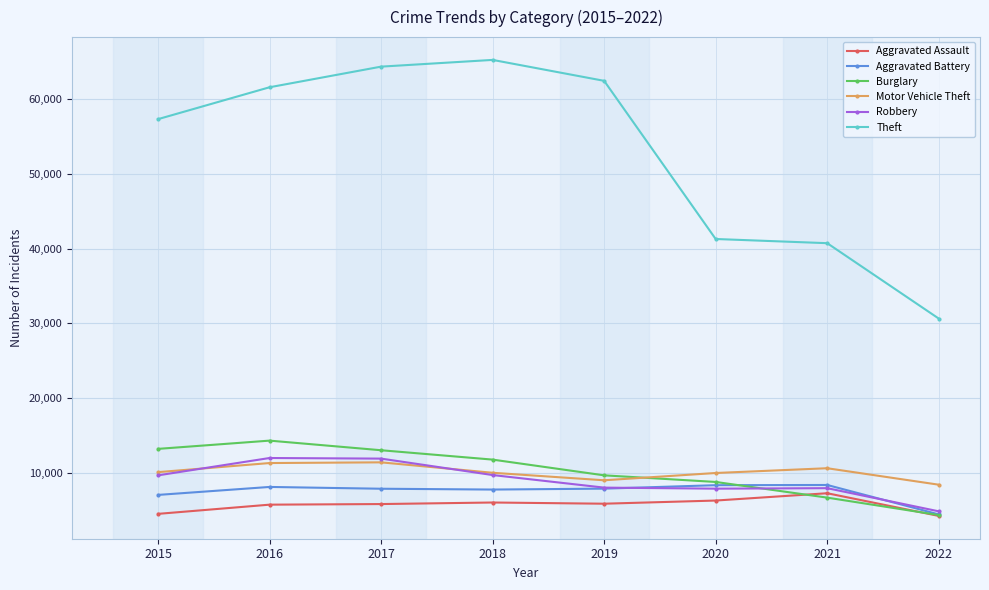

How many values in the Aggravated Assault series are below 5840?

4